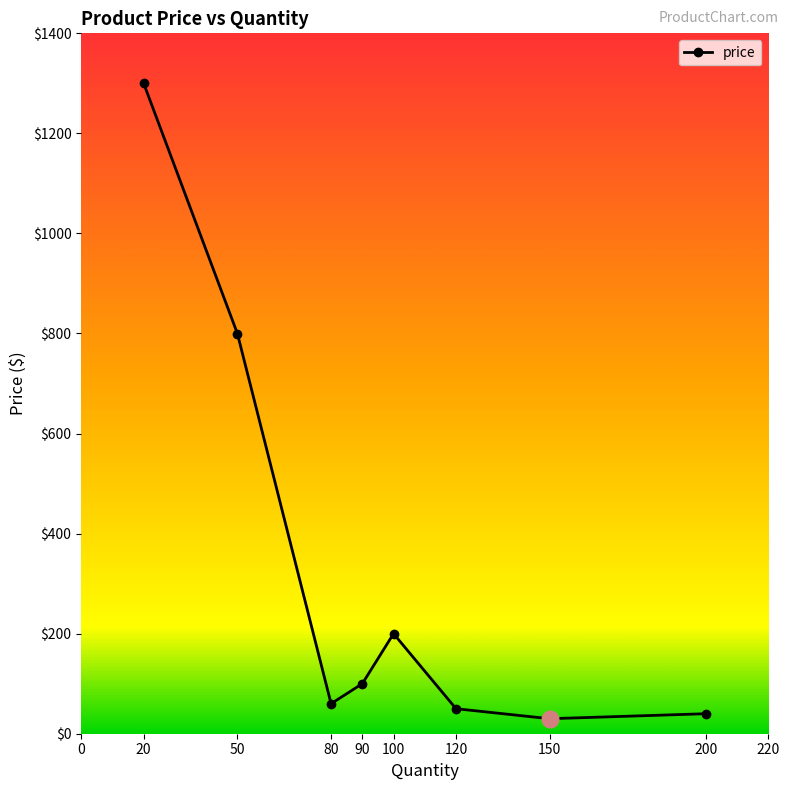

What is the minimum value shown in the chart?

30.0